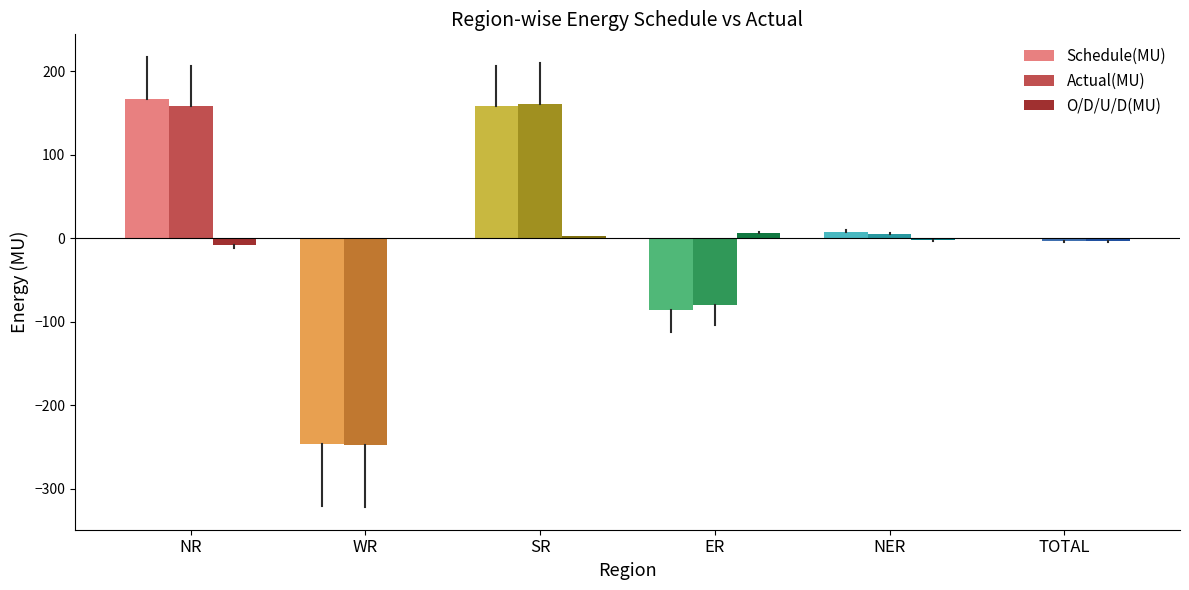

True or false: Schedule(MU) has a value of -112.3 at WR.

False